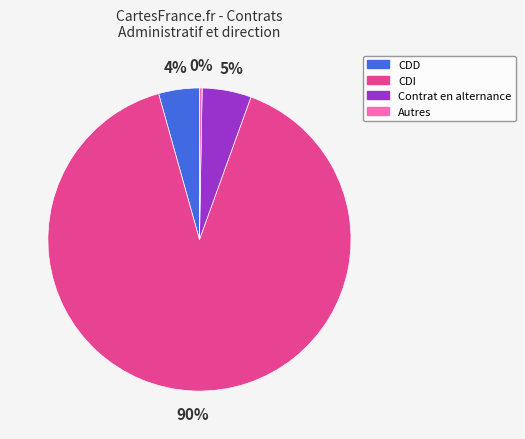

How many slices are in this pie chart?

4